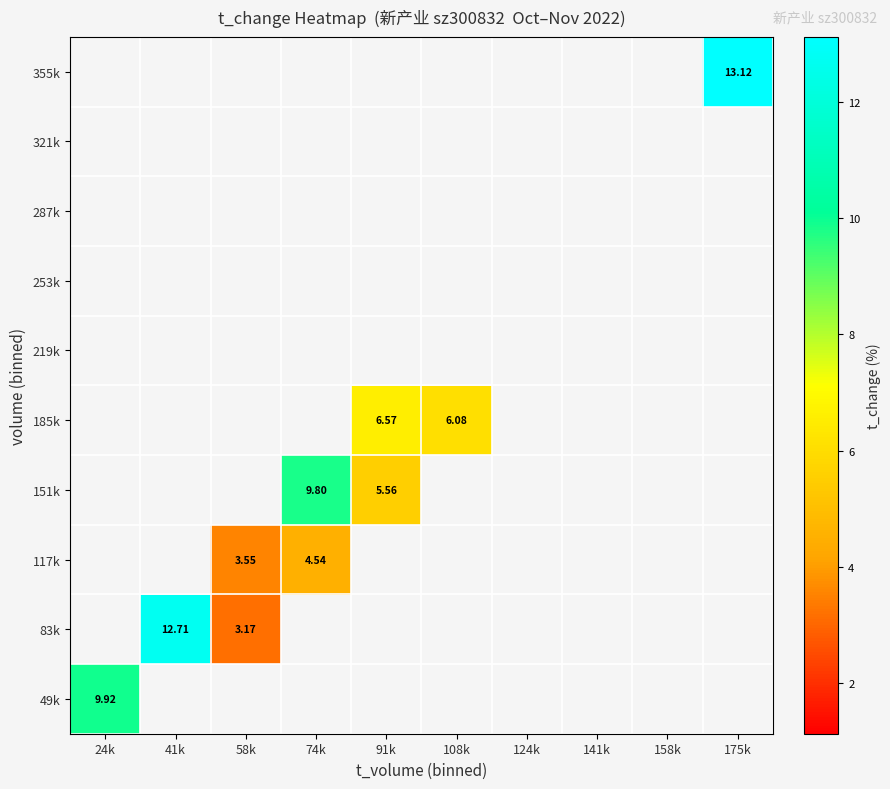

At how many categories does at least one series exceed 5?

6